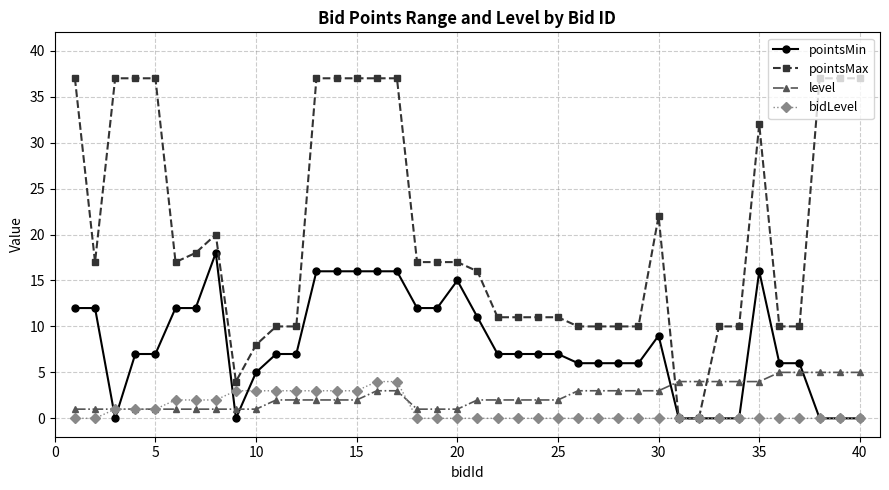

What is the maximum value shown in the chart?

37